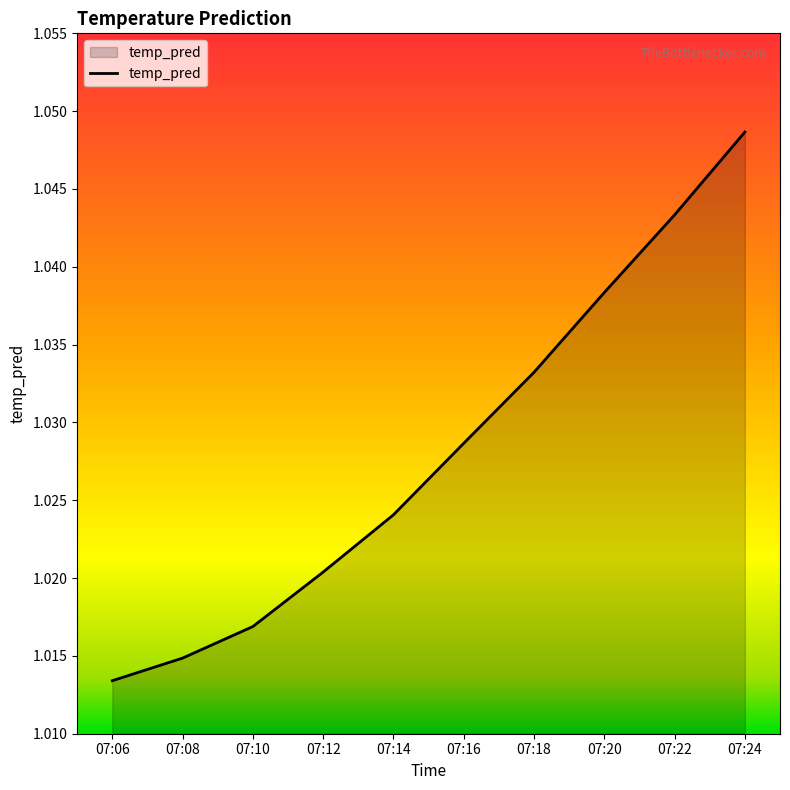

True or false: there are more than 1 points higher than both neighbors.

False